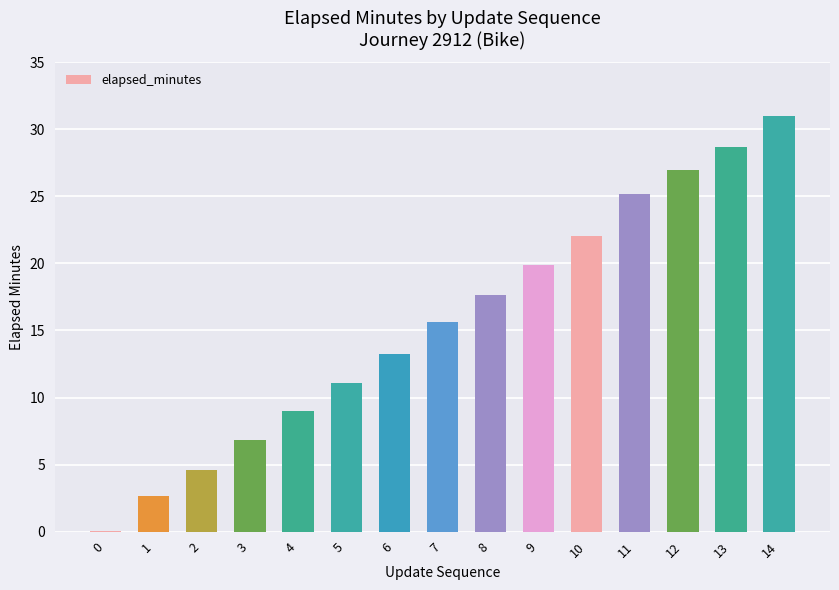

At which category does the chart reach its peak across all series?

14